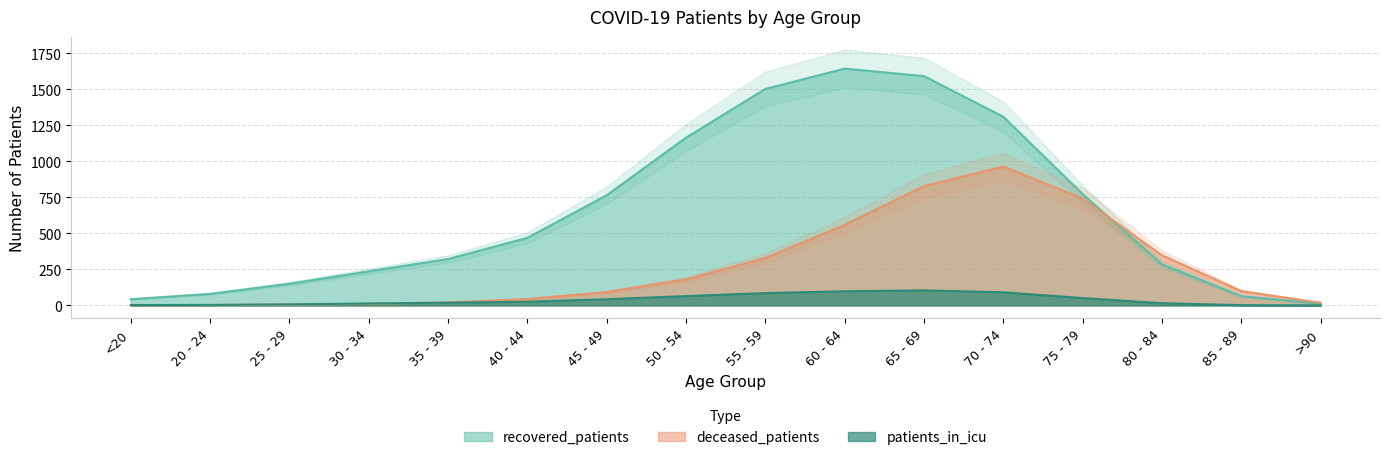

How many lines are shown in the chart?

3